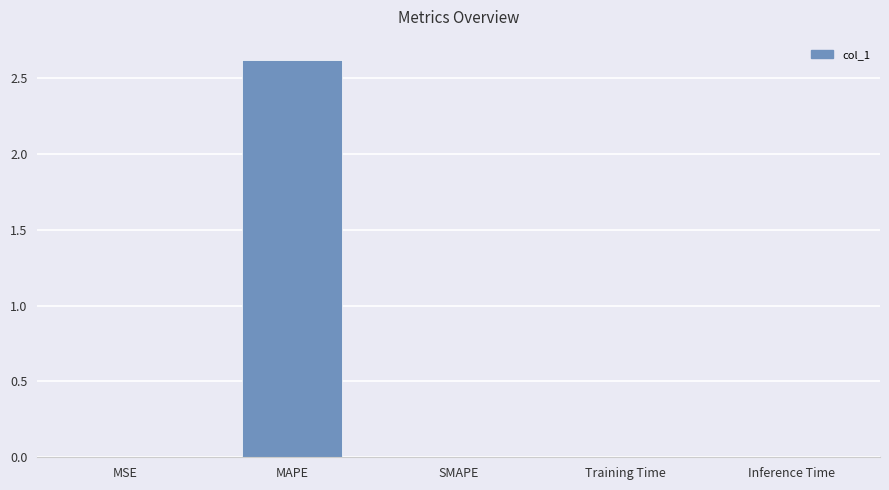

Between Inference Time and MAPE, which is larger?

MAPE